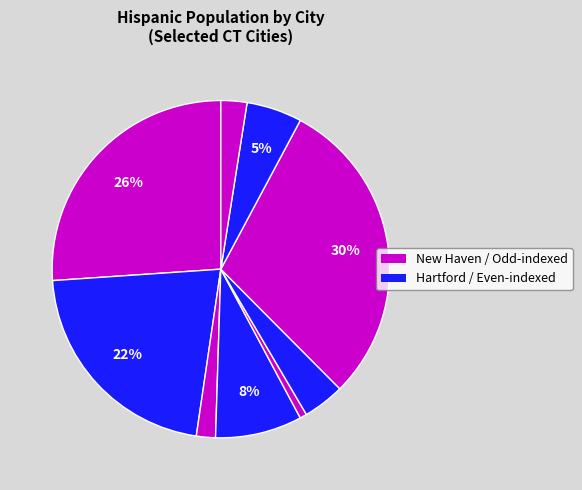

Is there a majority slice in this chart?

No